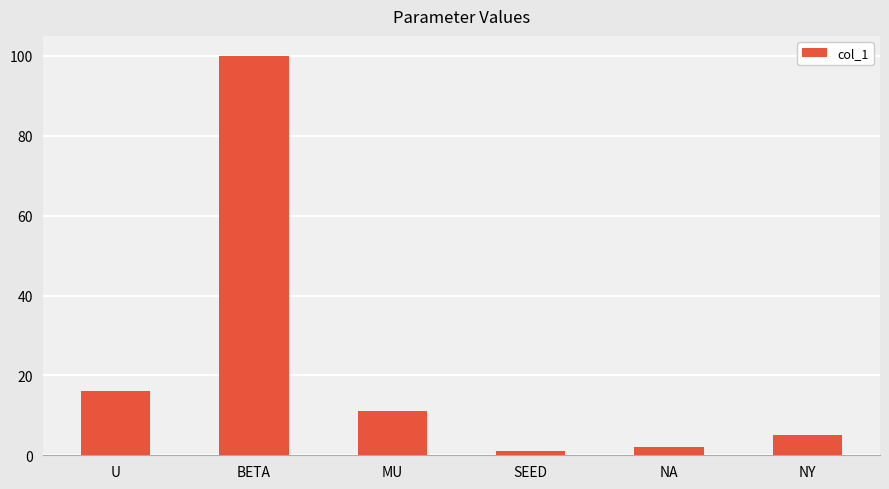

The chart shows a value of 55 at BETA. True or false?

False